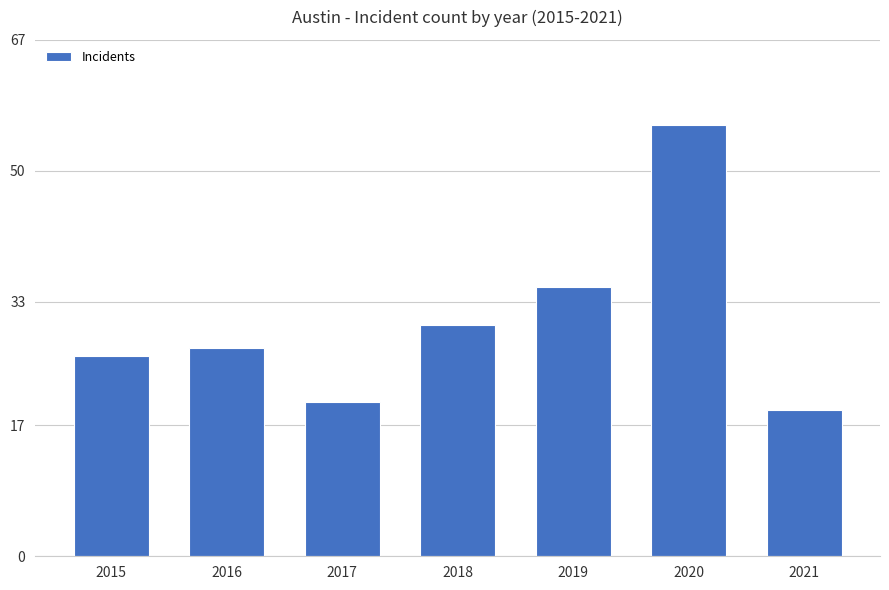

Reading right to left, list all the values displayed in this chart.

2021=19	2020=56	2019=35	2018=30	2017=20	2016=27	2015=26